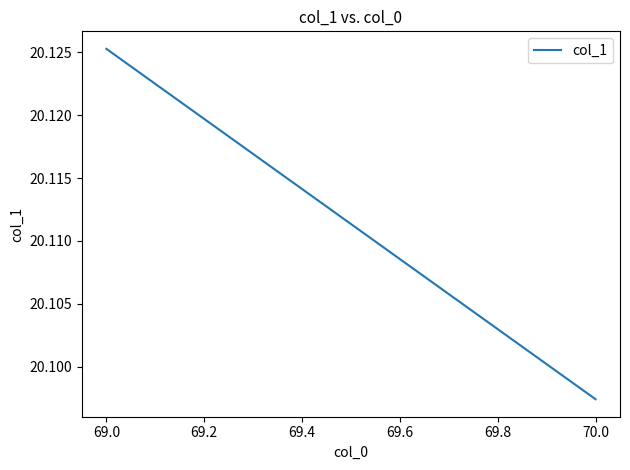

Count the values in the range 20 to 21.

2